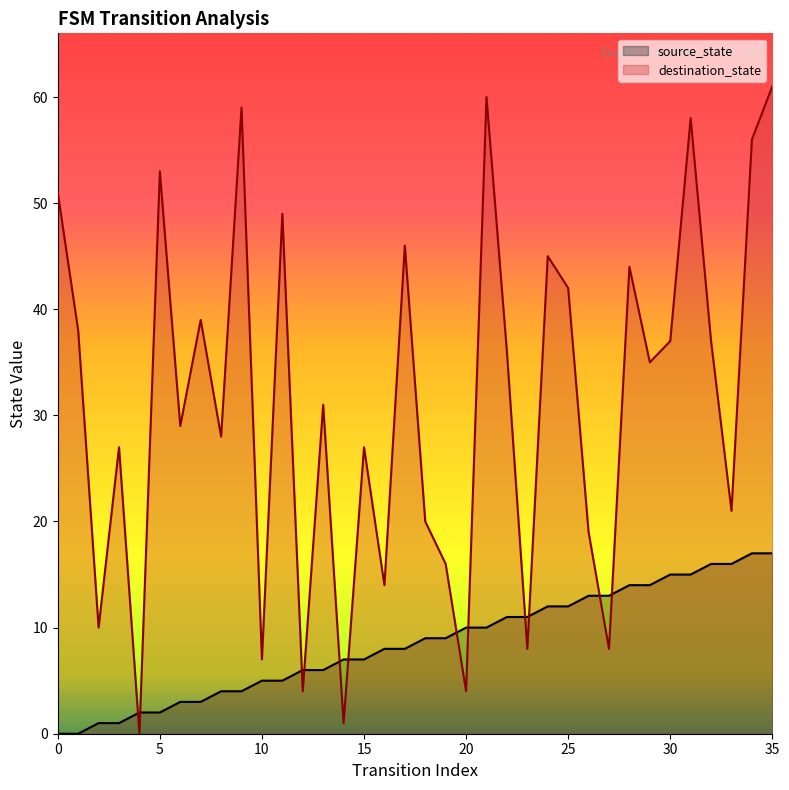

At which category is the sum across all series the highest?

35